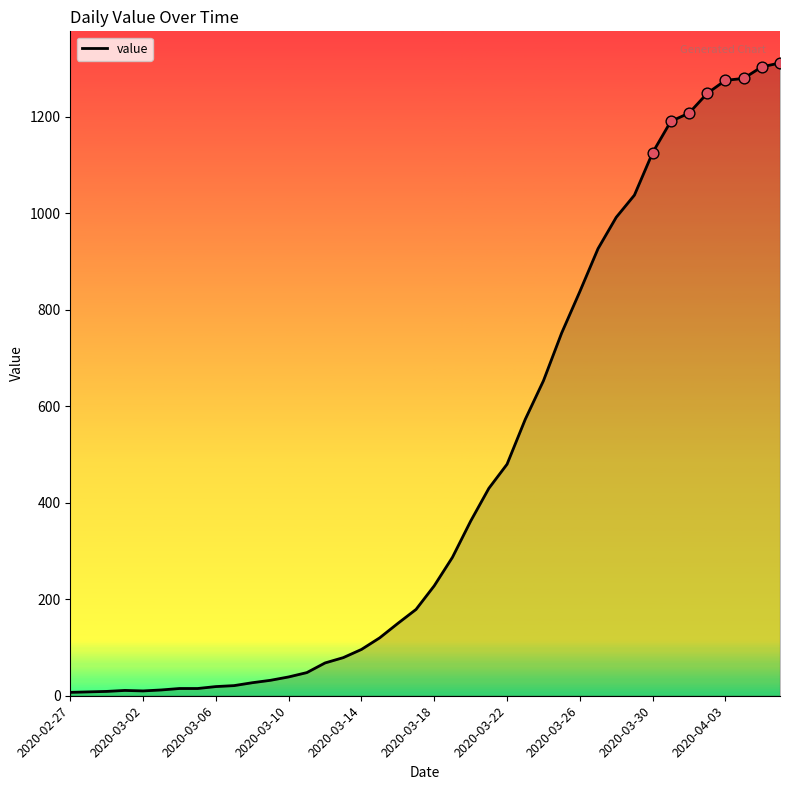

What is the difference between the maximum and minimum values?

1305